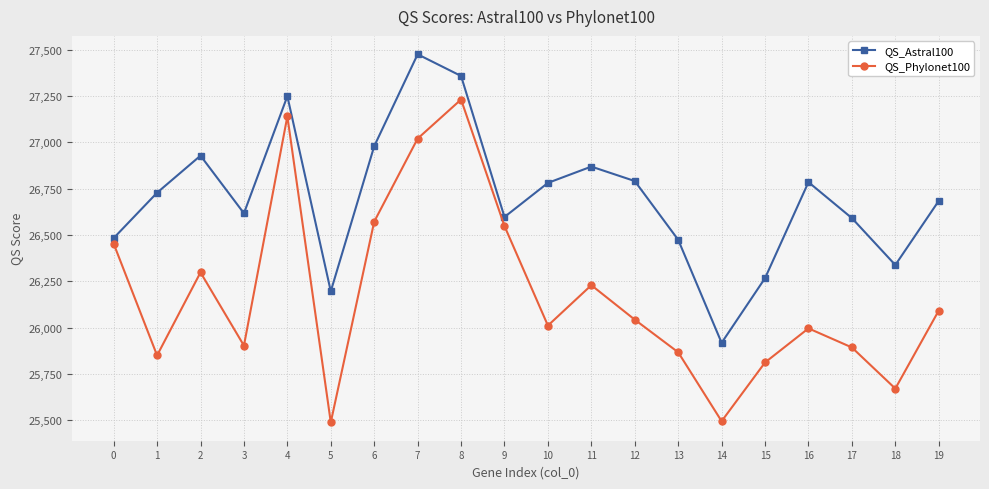

True or false: QS_Phylonet100 has more than 0 interior local peaks.

True